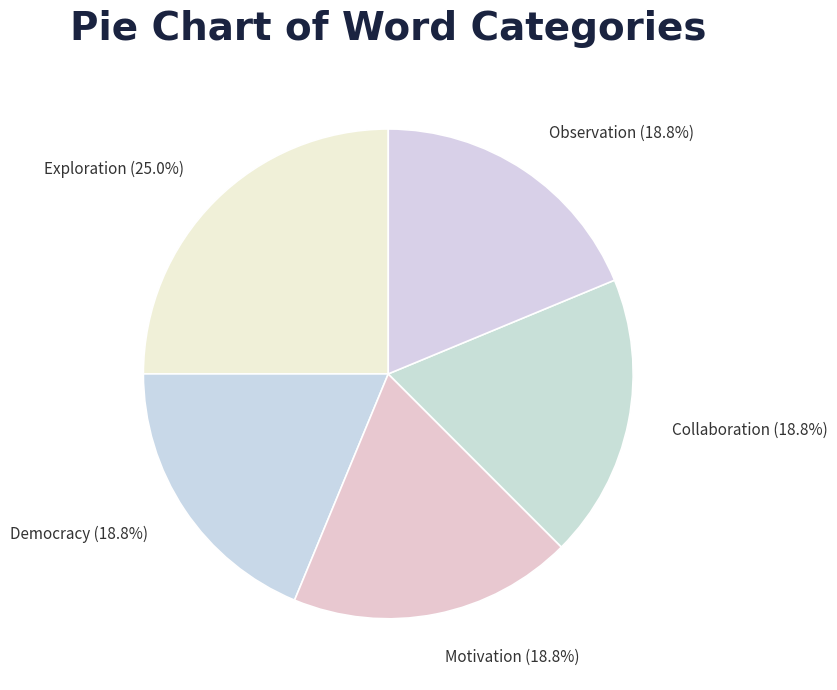

The Democracy slice represents 19% of the pie. True or false?

True